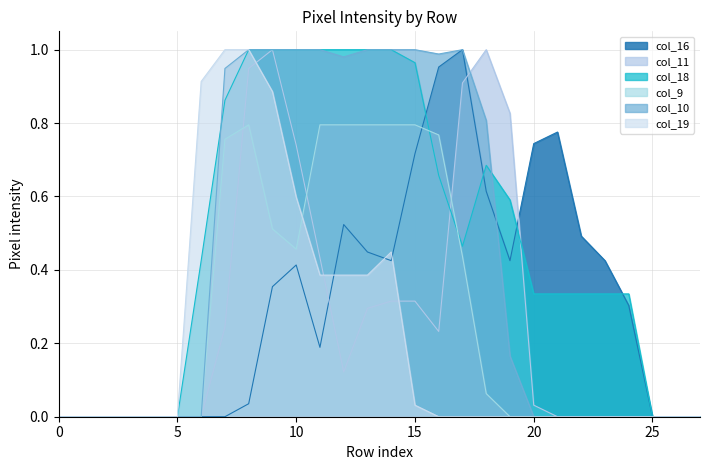

What is the difference between the maximum and minimum values in the col_11 series?

1.0